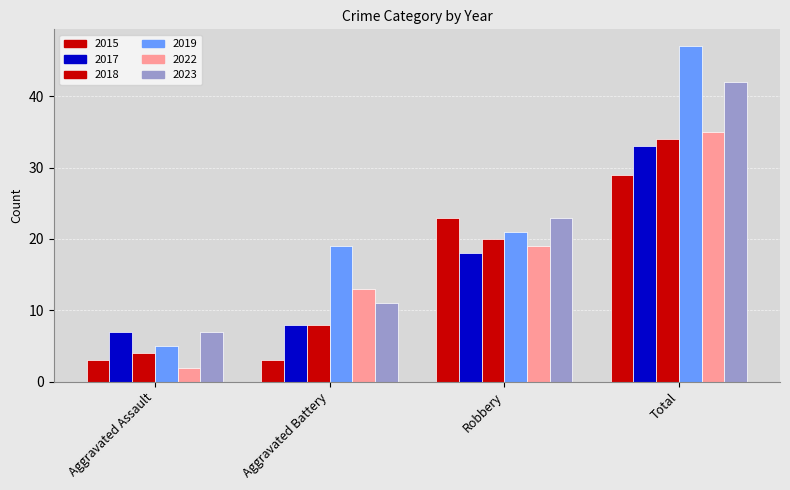

At which label is 2023 closest to 24?

Robbery